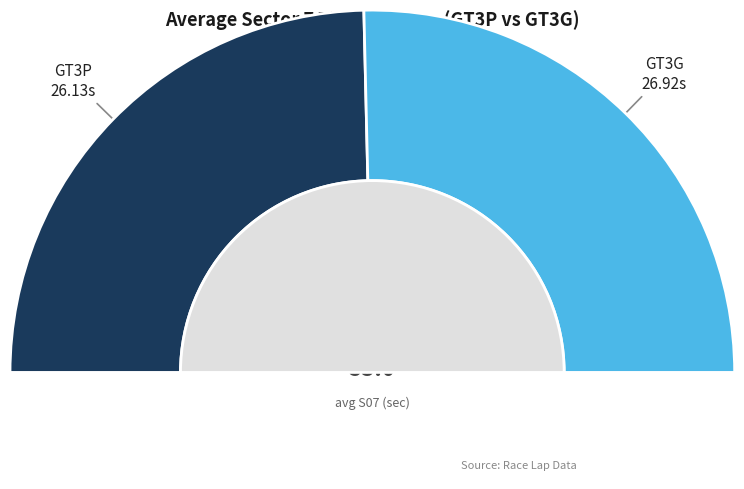

To the nearest percent, what is the combined percentage of GT3G and GT3P?

100%